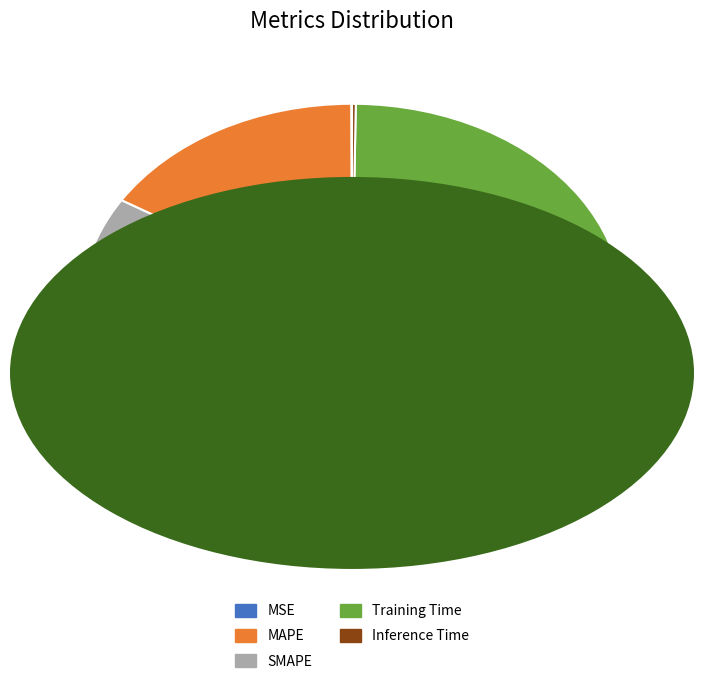

Which category accounts for the majority?

Training Time